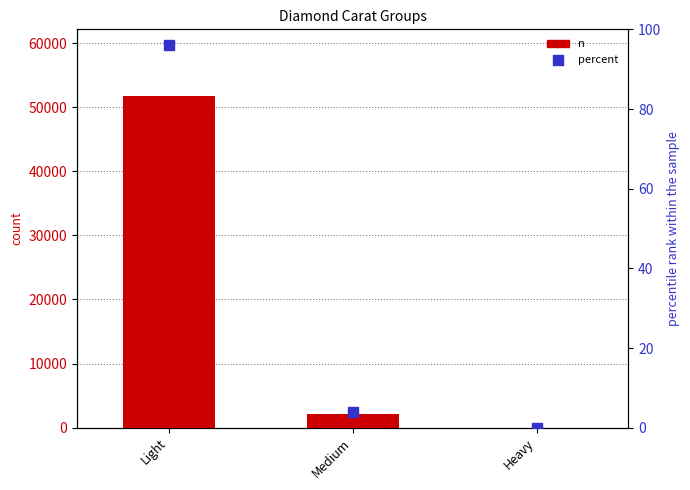

Which series has the largest total across all categories?

n